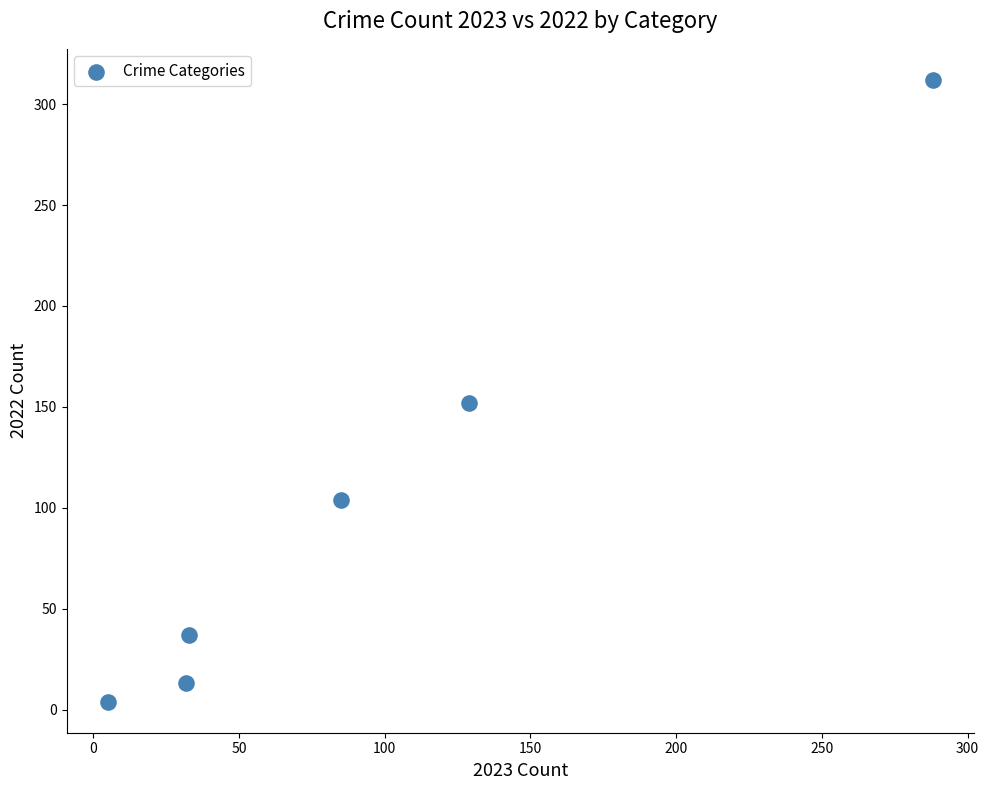

What Y value in the scatter plot is closest to 158?

152